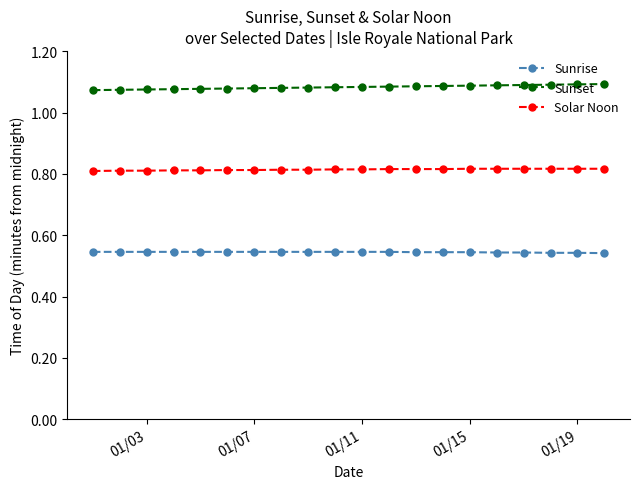

How many lines are shown in the chart?

3